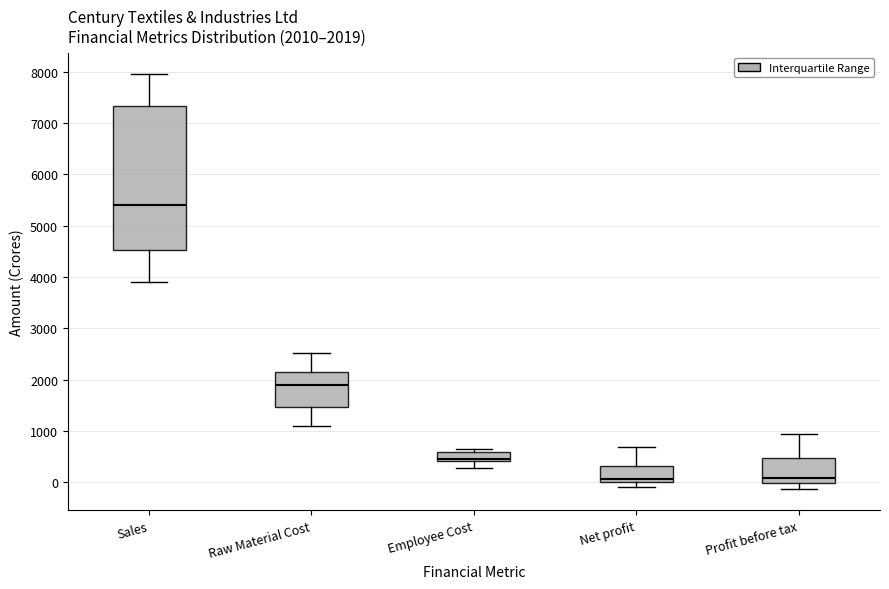

Which box is the tallest, from its lower edge to its upper edge?

Sales